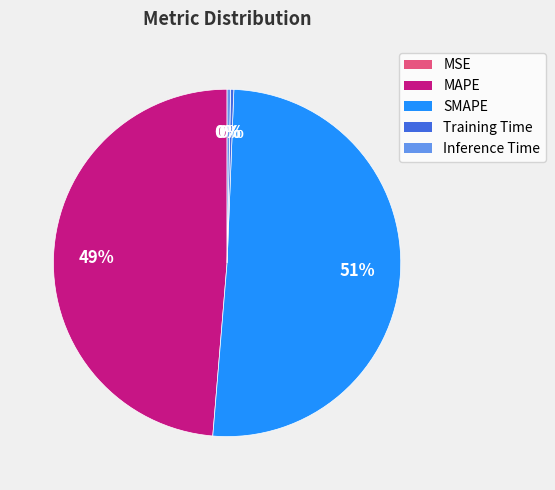

Which category accounts for the majority?

SMAPE